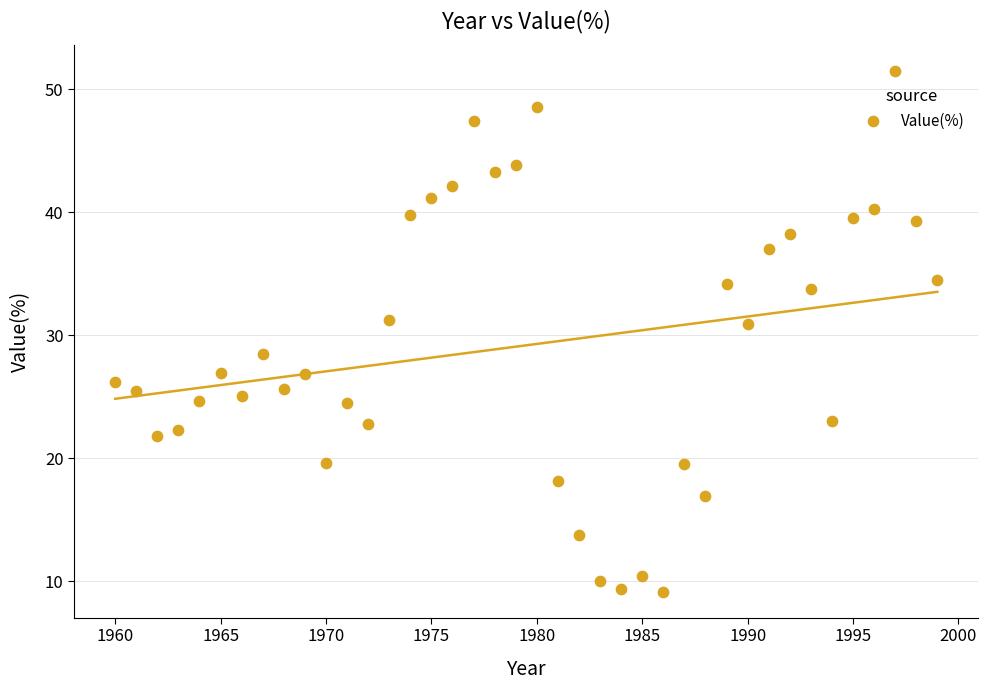

What is the range of X values (max minus min)?

39.0